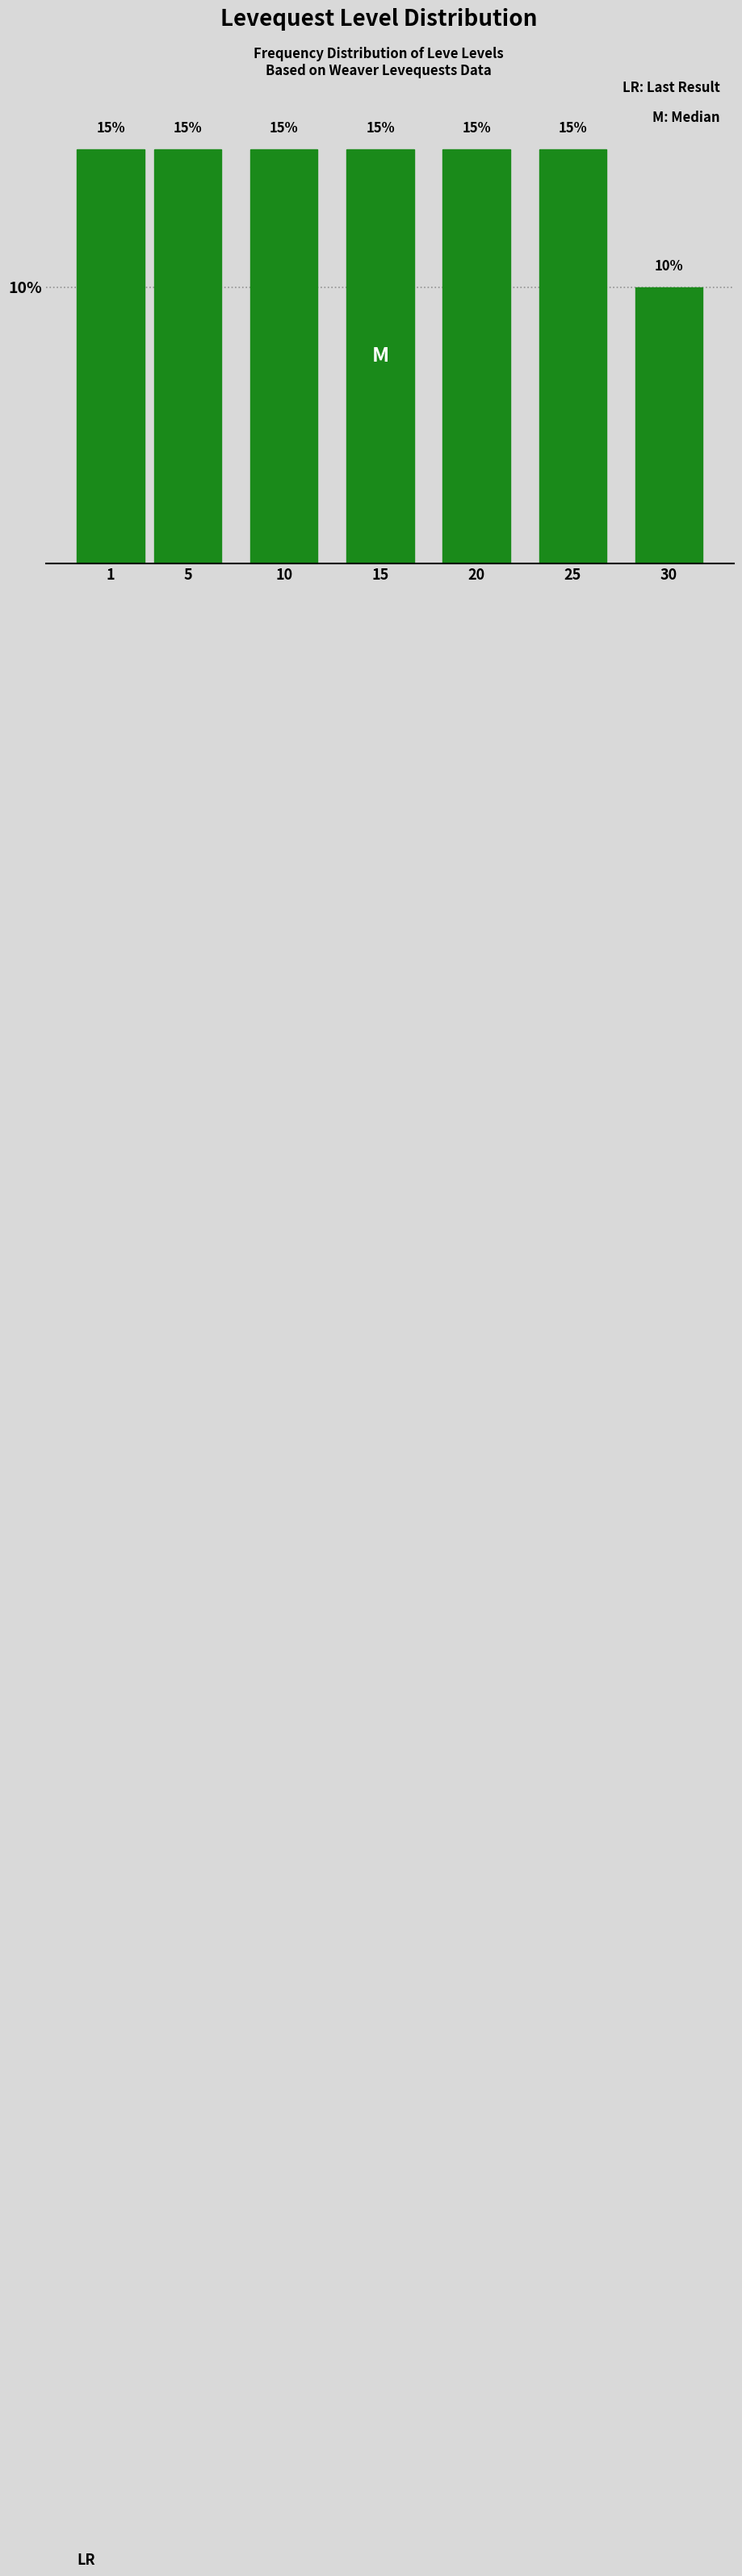

Reading left to right, extract all data points from this chart.

1=15	5=15	10=15	15=15	20=15	25=15	30=10